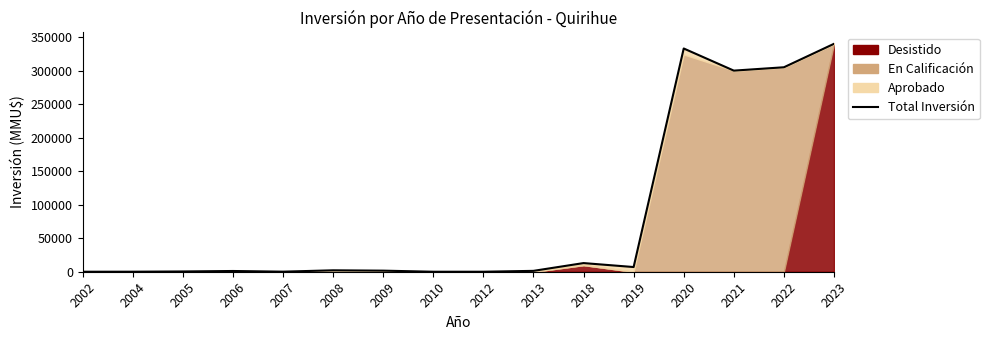

The chart shows a value of 41 at 2004. True or false?

True